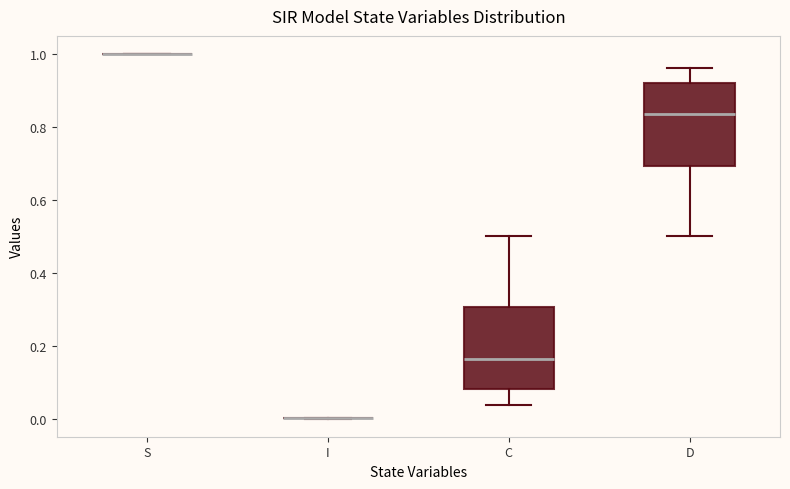

Reading left to right, transcribe this box plot: for each box, give where its median line is, the range the box spans, and where its two whiskers end, as read against the y-axis. The values are not printed on the chart, so give them approximately, as read against the axis.

S: box collapsed to a line at 1.00, whiskers 1.00 to 1.00
I: box collapsed to a line at 0.00, whiskers 0.00 to 0.00
C: median 0.16, box 0.08 to 0.30, whiskers 0.04 to 0.50
D: median 0.84, box 0.70 to 0.92, whiskers 0.50 to 0.96